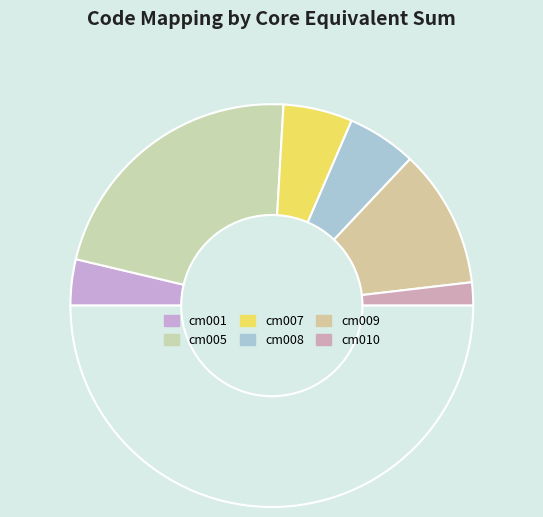

Does any single category account for the majority?

No